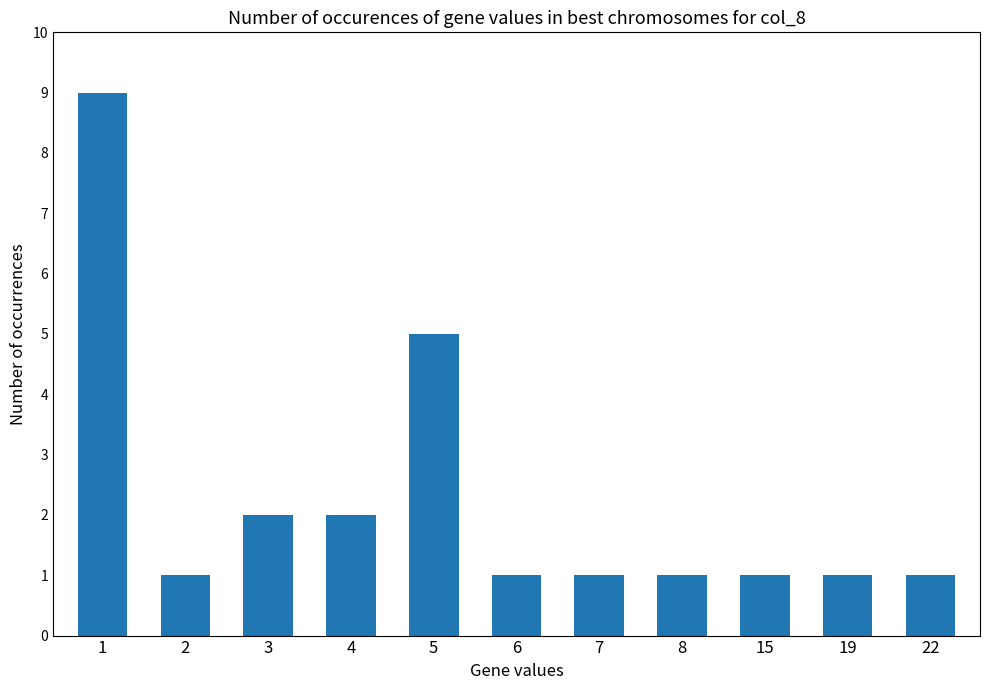

Where is the data nearest to the value 5?

5